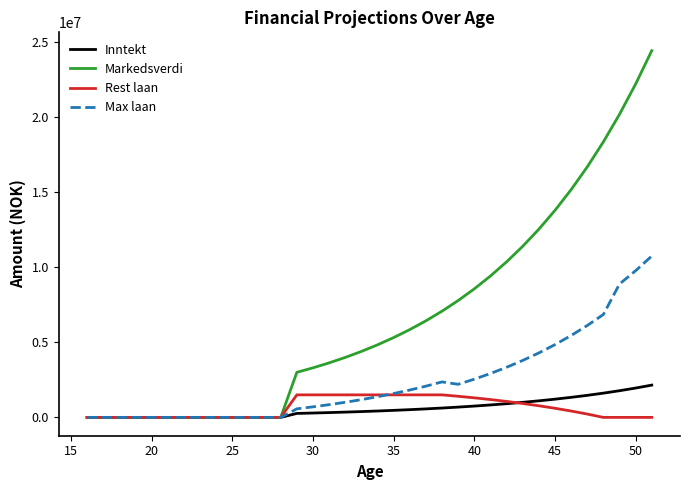

What is the greatest value displayed?

24420826.0